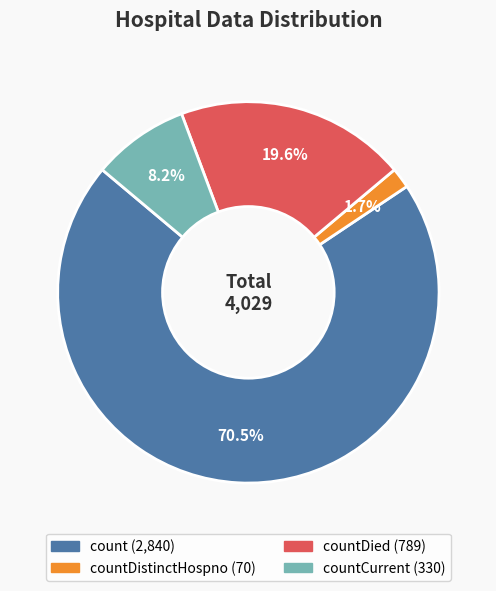

To the nearest percent, what is the average slice percentage?

25%